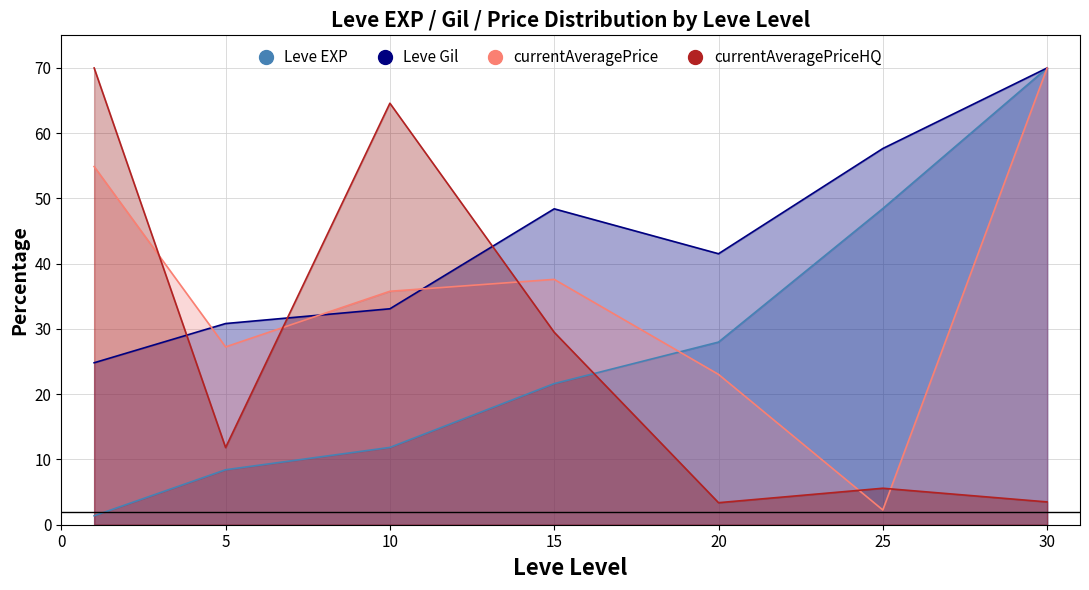

Is it true that currentAveragePrice equals 27.3 at 5?

True